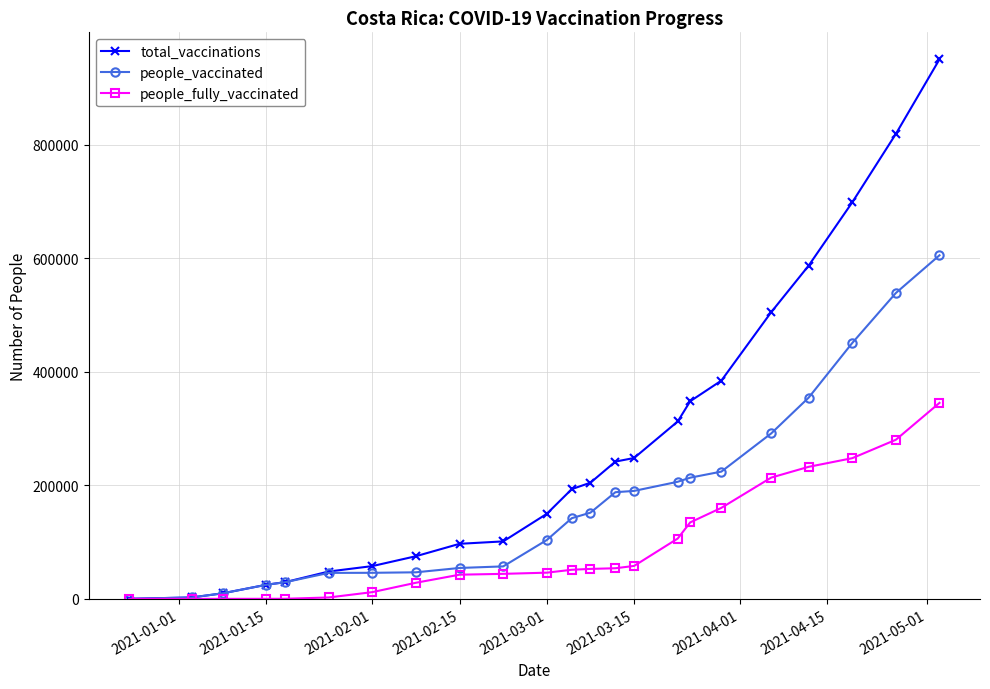

What is the minimum value for people_vaccinated?

55